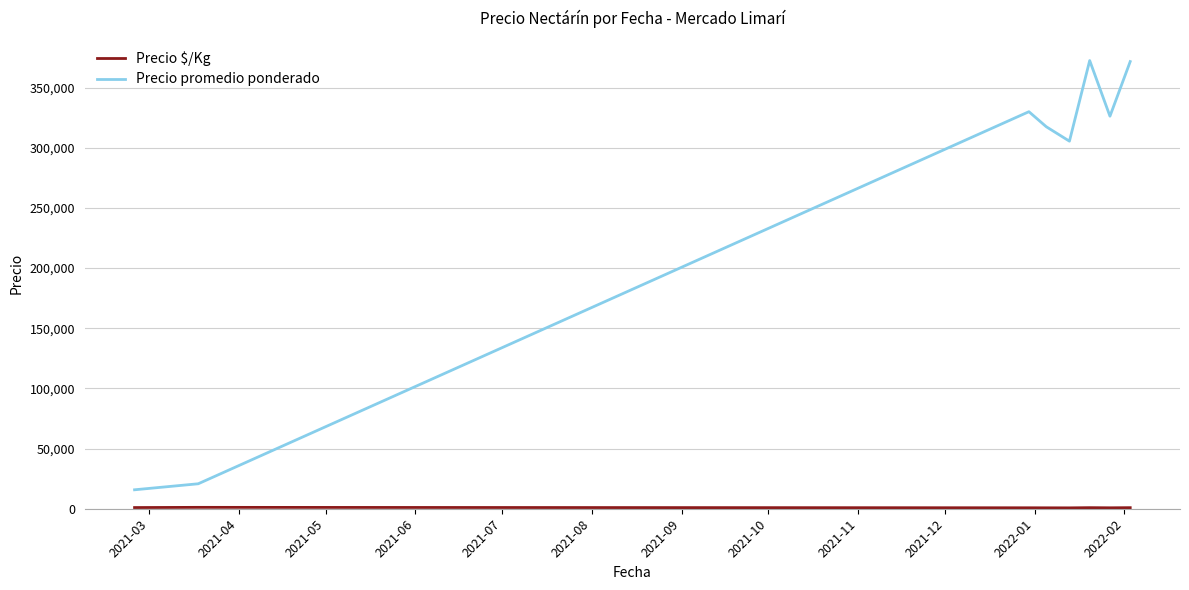

Which series has the largest total across all categories?

Precio promedio ponderado